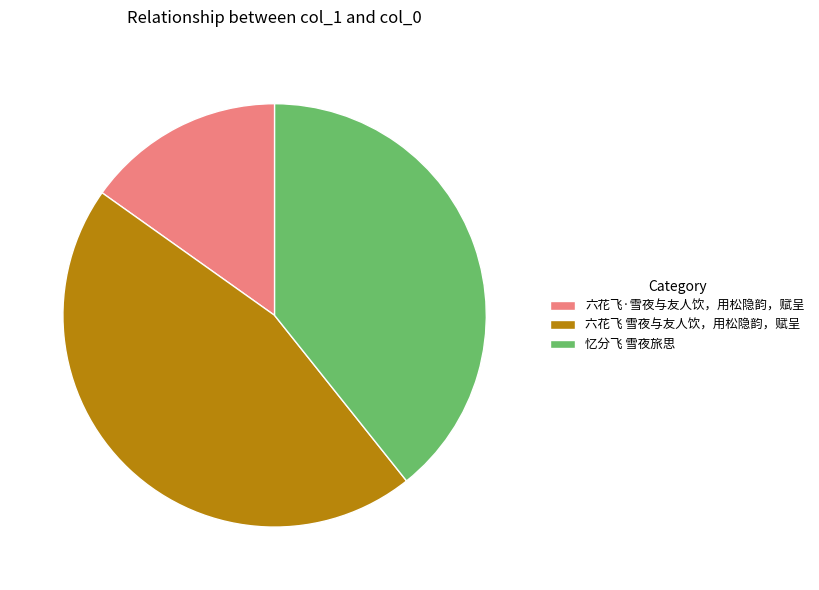

Which has a higher value, 六花飞 雪夜与友人饮，用松隐韵，赋呈 or 六花飞·雪夜与友人饮，用松隐韵，赋呈?

六花飞 雪夜与友人饮，用松隐韵，赋呈